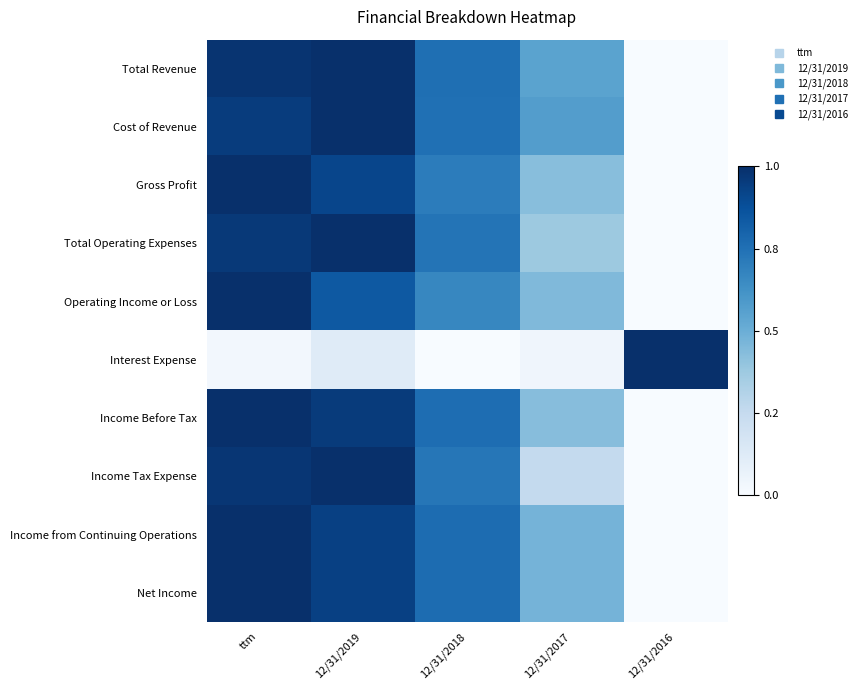

Reading left to right, what are all the values shown in this chart?

Total Revenue: ttm=1.0	12/31/2019=1.0	12/31/2018=0.8	12/31/2017=0.5	12/31/2016=0.0
Cost of Revenue: ttm=1.0	12/31/2019=1.0	12/31/2018=0.8	12/31/2017=0.6	12/31/2016=0.0
Gross Profit: ttm=1.0	12/31/2019=0.9	12/31/2018=0.7	12/31/2017=0.4	12/31/2016=0.0
Total Operating Expenses: ttm=1.0	12/31/2019=1.0	12/31/2018=0.7	12/31/2017=0.4	12/31/2016=0.0
Operating Income or Loss: ttm=1.0	12/31/2019=0.8	12/31/2018=0.7	12/31/2017=0.4	12/31/2016=0.0
Interest Expense: ttm=0.0	12/31/2019=0.1	12/31/2018=0.0	12/31/2017=0.0	12/31/2016=1.0
Income Before Tax: ttm=1.0	12/31/2019=1.0	12/31/2018=0.8	12/31/2017=0.4	12/31/2016=0.0
Income Tax Expense: ttm=1.0	12/31/2019=1.0	12/31/2018=0.7	12/31/2017=0.3	12/31/2016=0.0
Income from Continuing Operations: ttm=1.0	12/31/2019=0.9	12/31/2018=0.8	12/31/2017=0.5	12/31/2016=0.0
Net Income: ttm=1.0	12/31/2019=0.9	12/31/2018=0.8	12/31/2017=0.5	12/31/2016=0.0